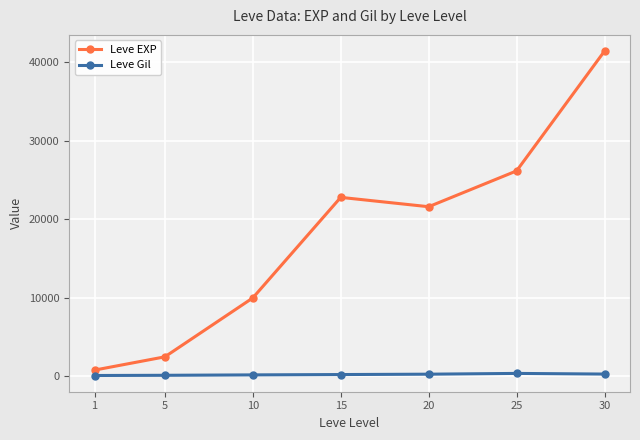

What is the sum of the Leve Gil values at 10 and 5?

330